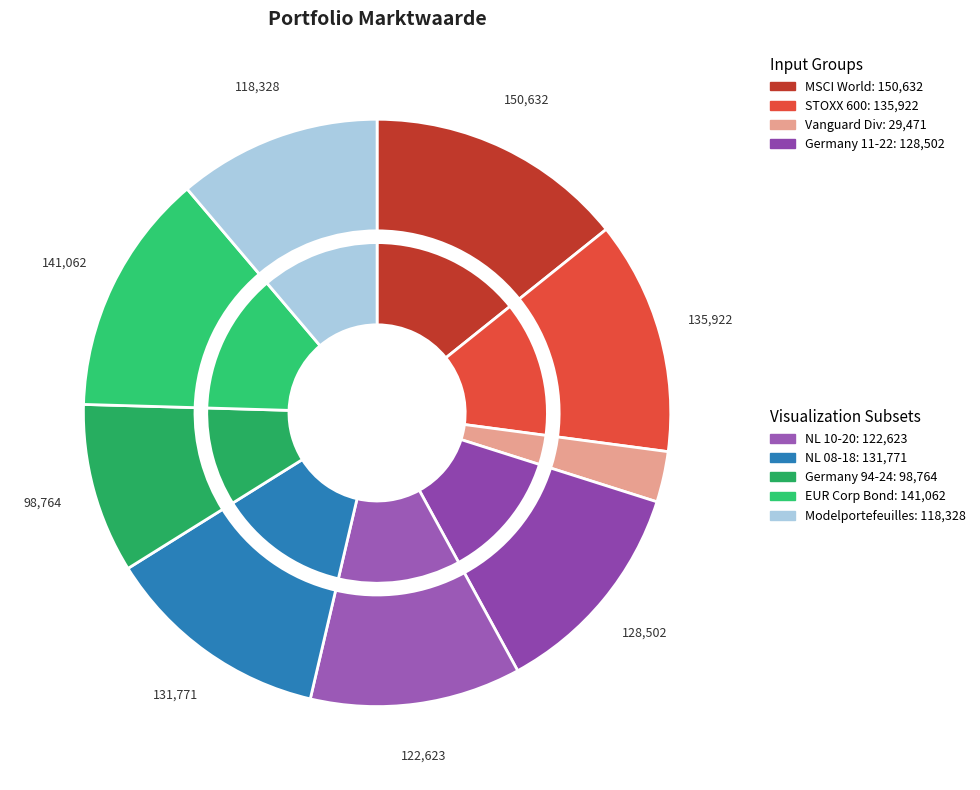

Which slice is the smallest?

Vanguard Dividend Appreciation ETF